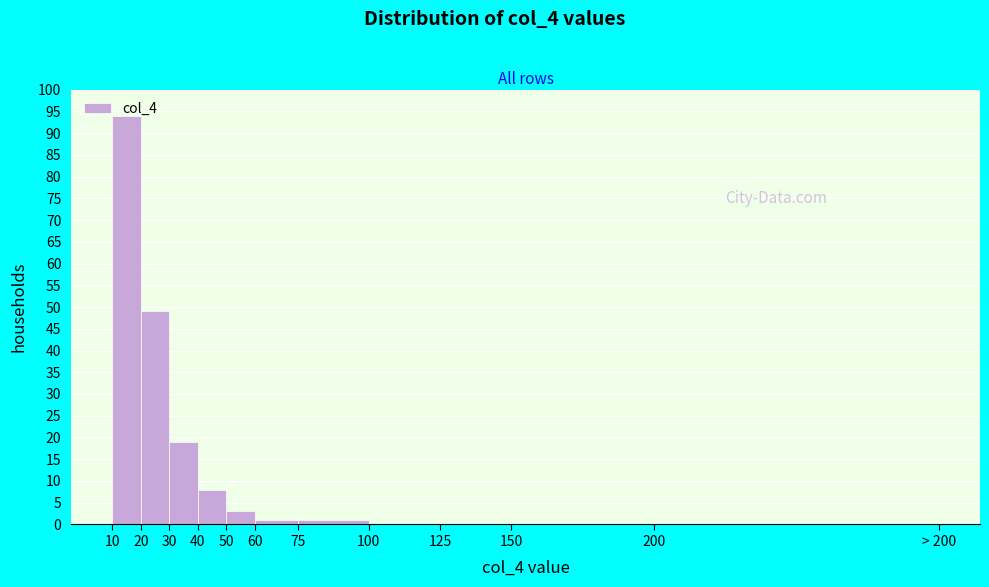

Is it true that the value at 200 is 0?

True